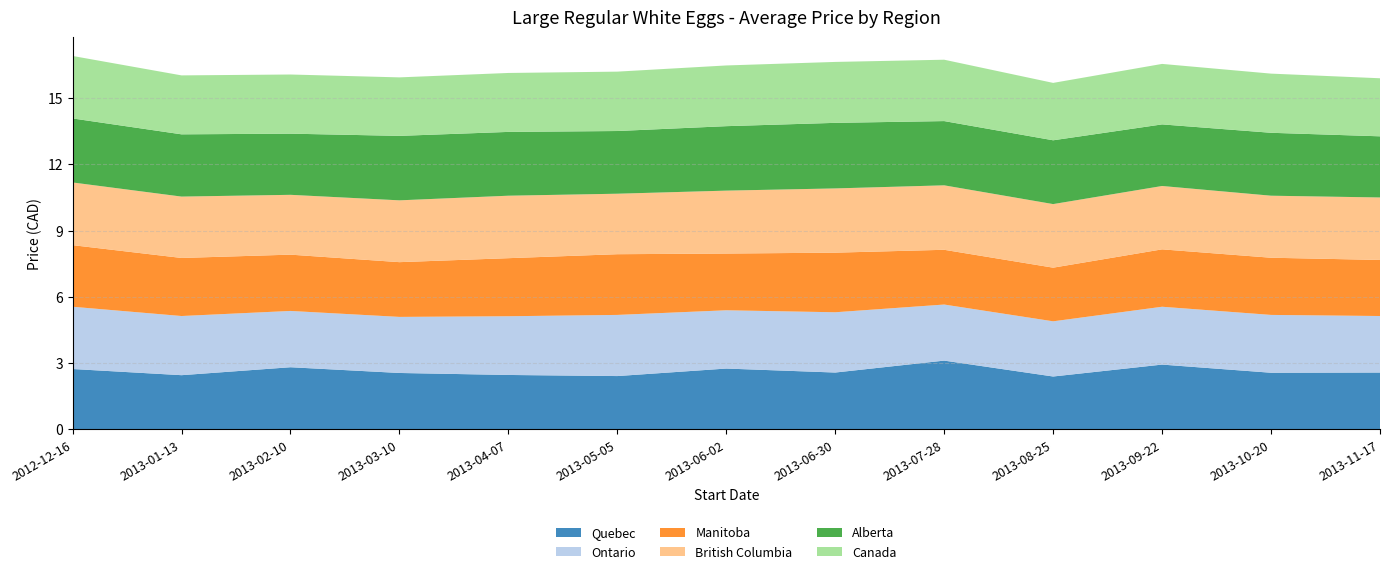

Reading left to right, extract all data points from this chart.

Quebec: 2012-12-16=2.7	2013-01-13=2.5	2013-02-10=2.8	2013-03-10=2.5	2013-04-07=2.5	2013-05-05=2.4	2013-06-02=2.8	2013-06-30=2.6	2013-07-28=3.1	2013-08-25=2.4	2013-09-22=2.9	2013-10-20=2.6	2013-11-17=2.6
Ontario: 2012-12-16=2.8	2013-01-13=2.7	2013-02-10=2.5	2013-03-10=2.5	2013-04-07=2.7	2013-05-05=2.8	2013-06-02=2.6	2013-06-30=2.7	2013-07-28=2.5	2013-08-25=2.5	2013-09-22=2.6	2013-10-20=2.6	2013-11-17=2.6
Manitoba: 2012-12-16=2.8	2013-01-13=2.6	2013-02-10=2.5	2013-03-10=2.5	2013-04-07=2.6	2013-05-05=2.8	2013-06-02=2.6	2013-06-30=2.7	2013-07-28=2.5	2013-08-25=2.4	2013-09-22=2.6	2013-10-20=2.6	2013-11-17=2.5
British Columbia: 2012-12-16=2.8	2013-01-13=2.8	2013-02-10=2.7	2013-03-10=2.8	2013-04-07=2.8	2013-05-05=2.7	2013-06-02=2.9	2013-06-30=2.9	2013-07-28=2.9	2013-08-25=2.9	2013-09-22=2.9	2013-10-20=2.8	2013-11-17=2.8
Alberta: 2012-12-16=2.9	2013-01-13=2.8	2013-02-10=2.8	2013-03-10=2.9	2013-04-07=2.9	2013-05-05=2.8	2013-06-02=2.9	2013-06-30=3.0	2013-07-28=2.9	2013-08-25=2.9	2013-09-22=2.8	2013-10-20=2.9	2013-11-17=2.8
Canada: 2012-12-16=2.8	2013-01-13=2.7	2013-02-10=2.7	2013-03-10=2.6	2013-04-07=2.7	2013-05-05=2.7	2013-06-02=2.8	2013-06-30=2.8	2013-07-28=2.8	2013-08-25=2.6	2013-09-22=2.7	2013-10-20=2.7	2013-11-17=2.6